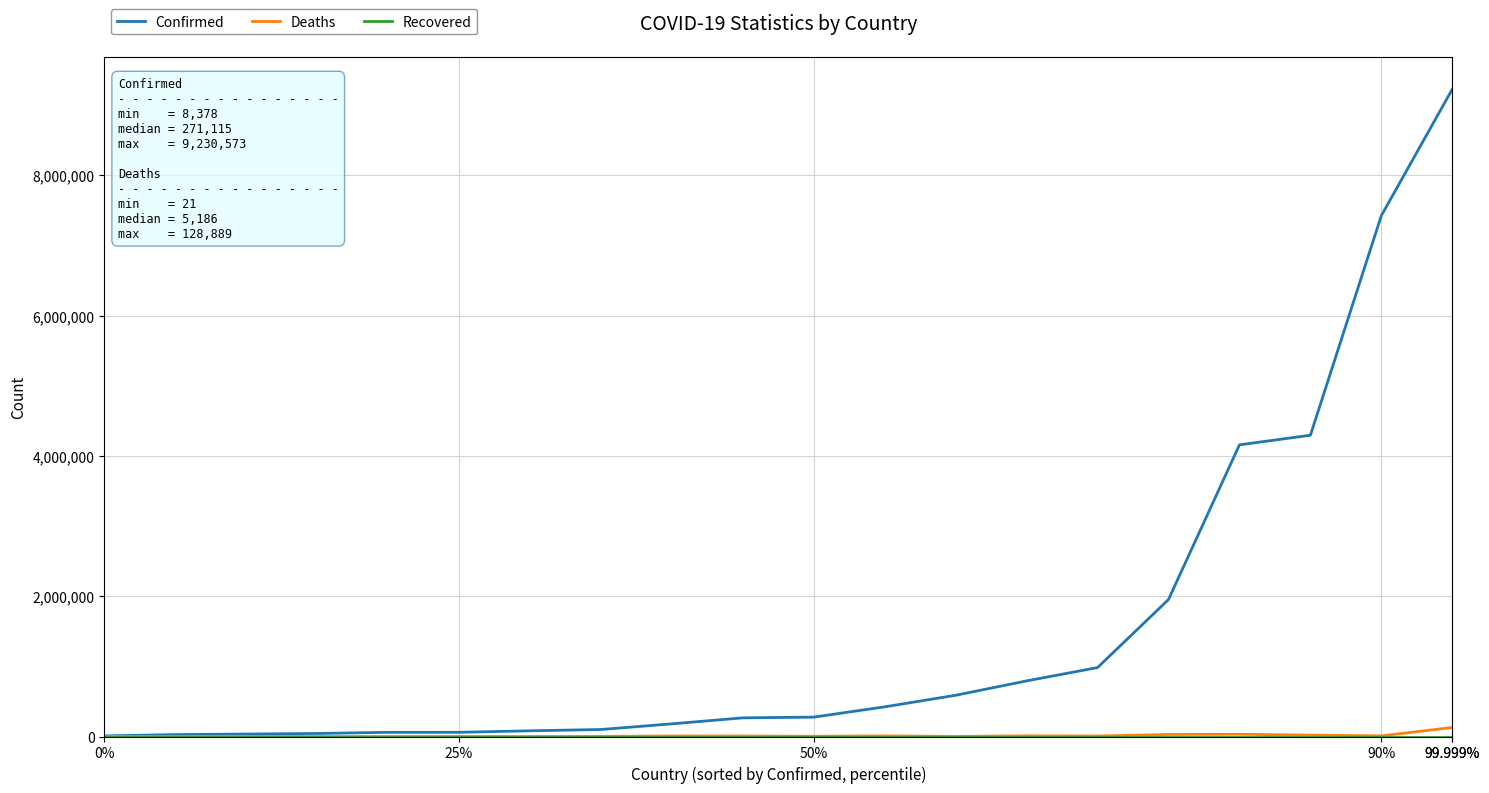

Which series has the largest total across all categories?

Confirmed